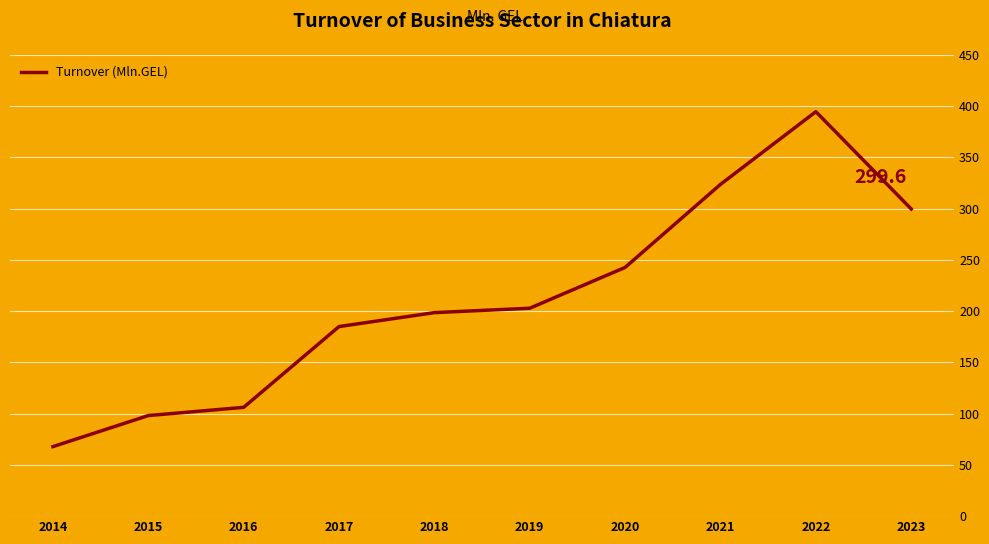

Is it true that the value at 2019 is 51.8?

False